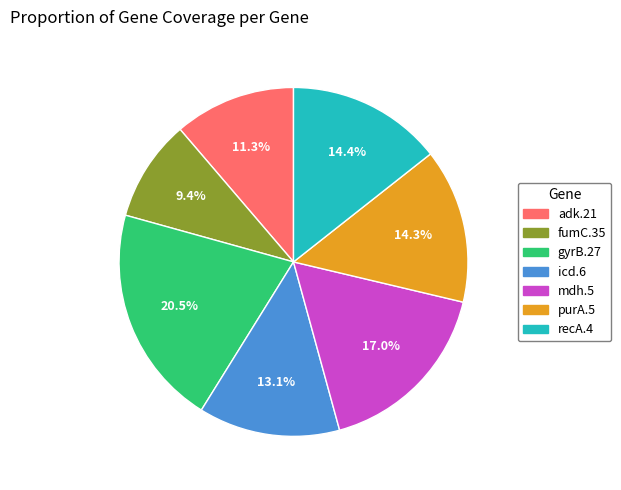

To the nearest percent, what percentage of the pie is fumC.35?

9%